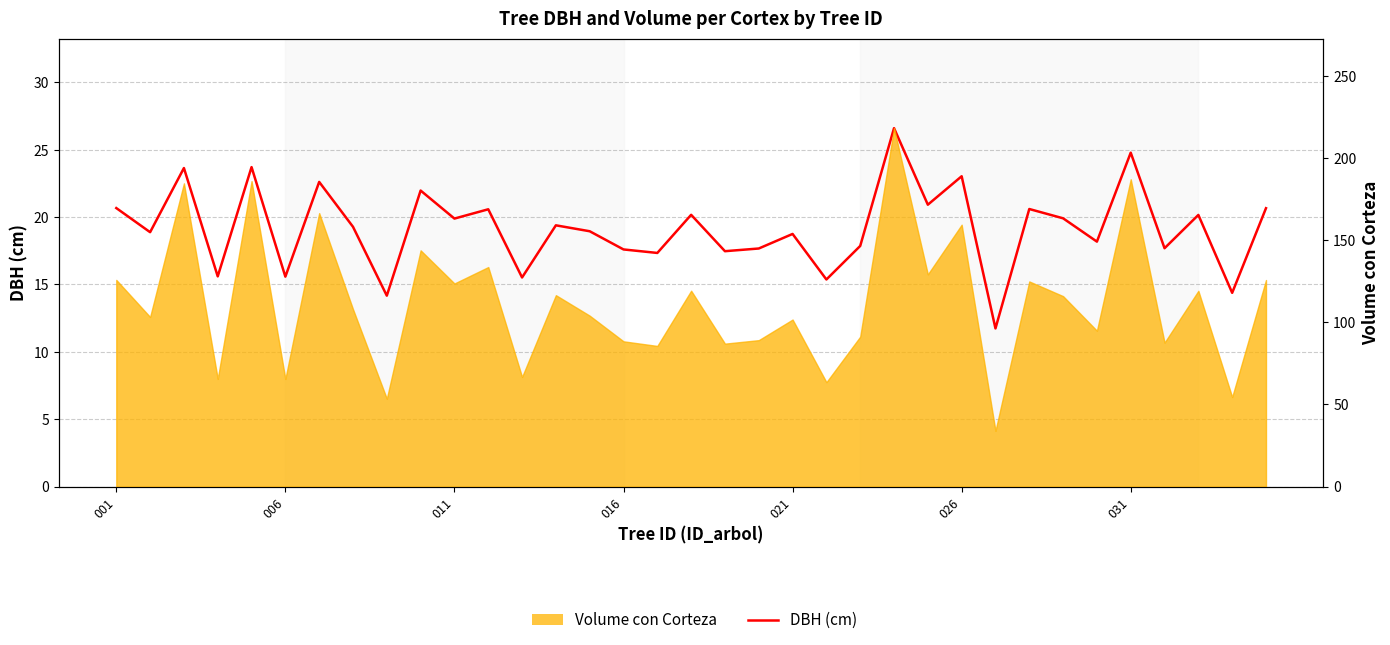

What is the maximum value shown in the chart?

26.6